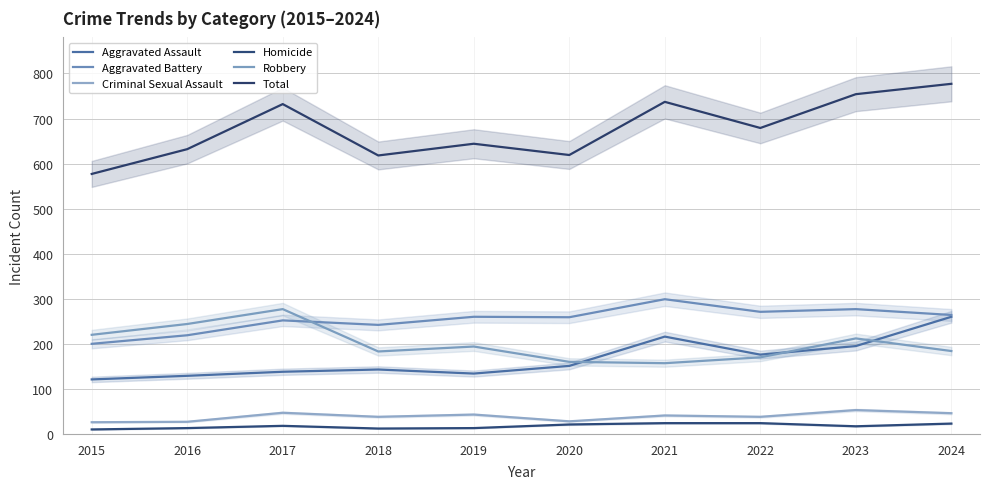

At which label does Criminal Sexual Assault first exceed 41?

2017